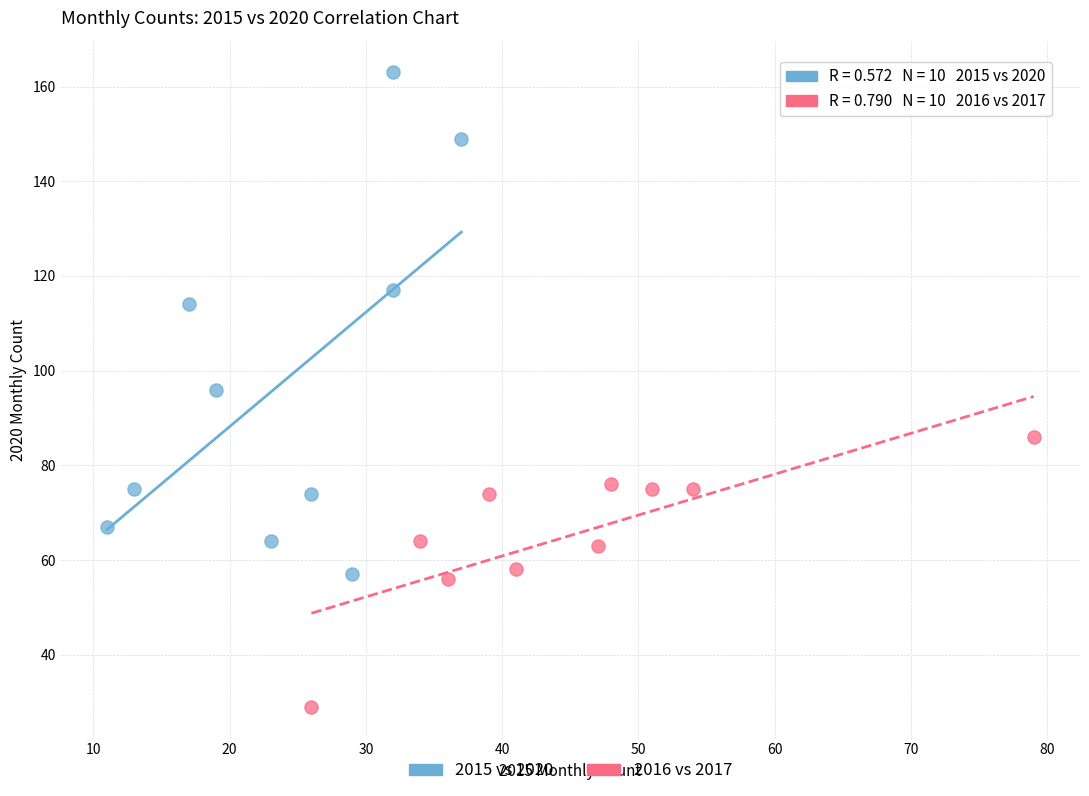

Which series contains the lowest Y value?

2016 vs 2017